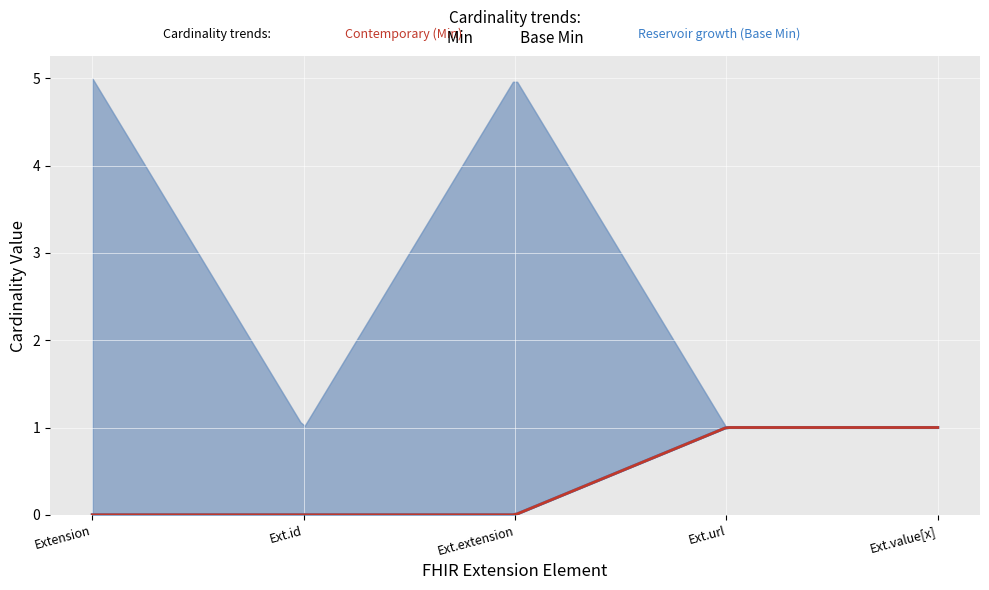

What is the label of the 1st point from the left?

Extension